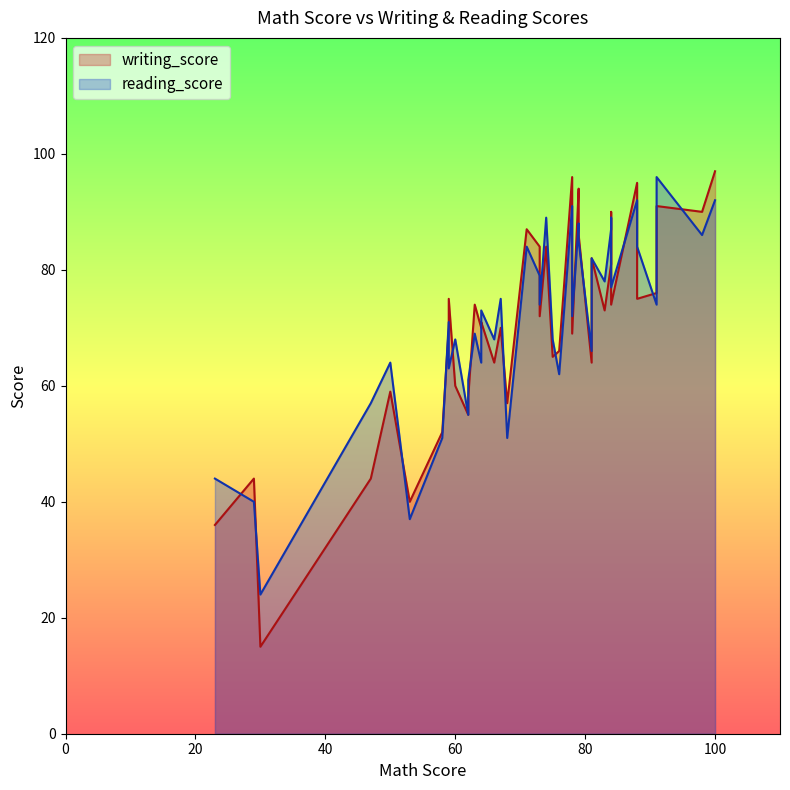

Which series has the widest spread of values?

writing_score